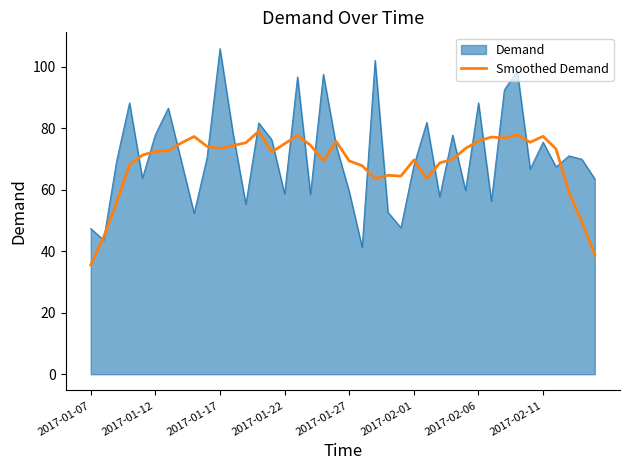

How many lines are shown in the chart?

2